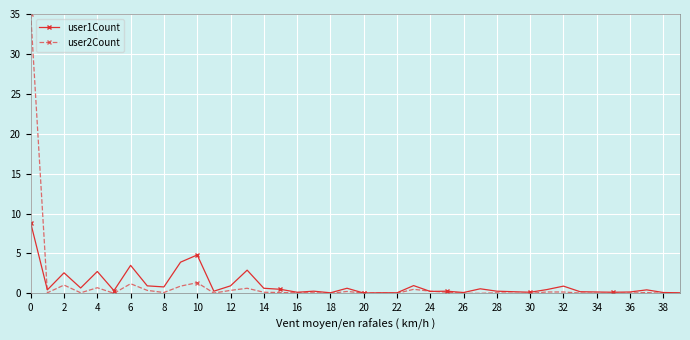

What are all the series names shown in the legend?

user1Count, user2Count